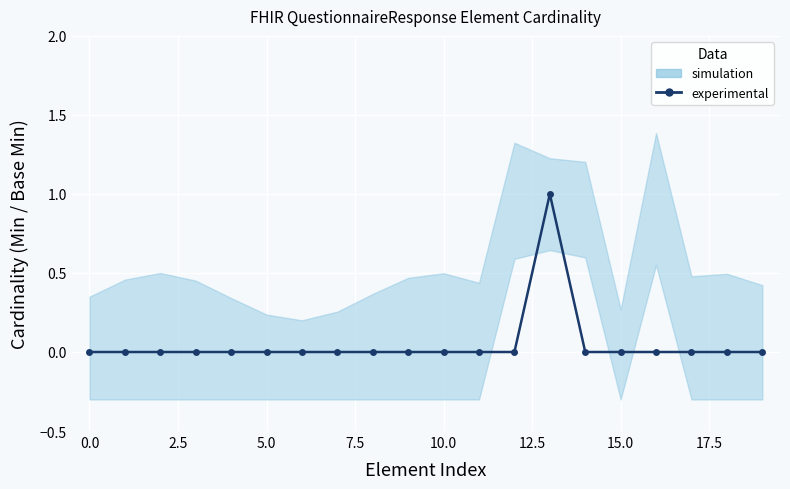

The value at 12 is 0. True or false?

False